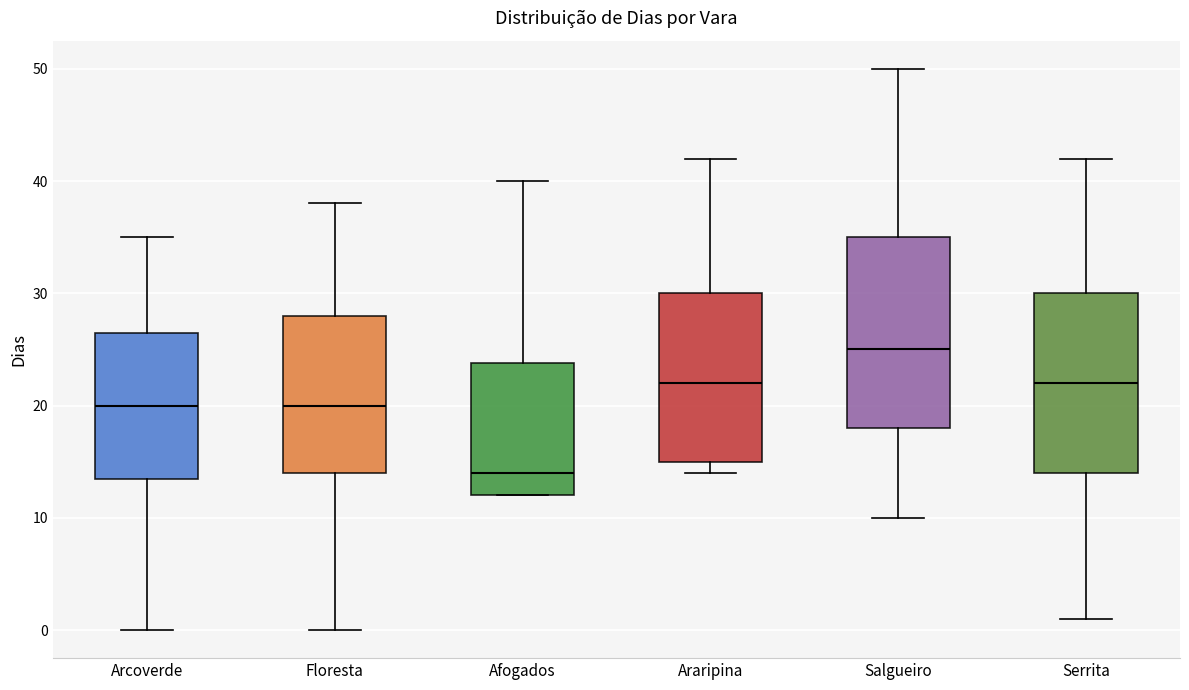

Where is the lower edge of the box for Afogados on the y-axis? The values are not printed on the chart, so give them approximately, as read against the axis.

12